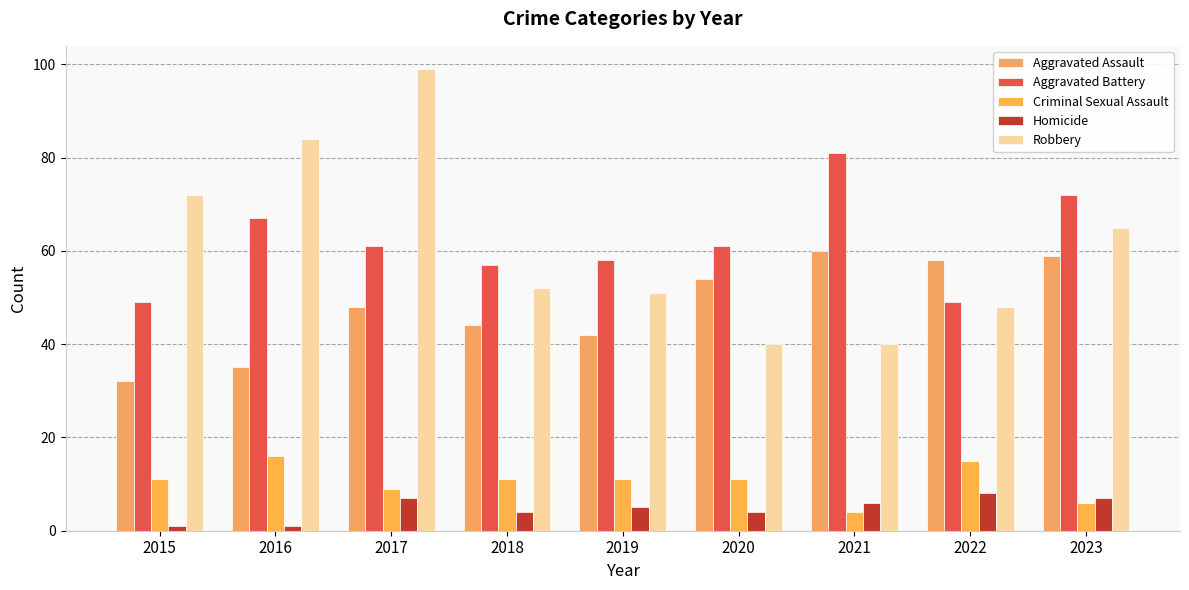

Reading left to right, list all the values displayed in this chart.

Aggravated Assault: 32	35	48	44	42	54	60	58	59
Aggravated Battery: 49	67	61	57	58	61	81	49	72
Criminal Sexual Assault: 11	16	9	11	11	11	4	15	6
Homicide: 1	1	7	4	5	4	6	8	7
Robbery: 72	84	99	52	51	40	40	48	65